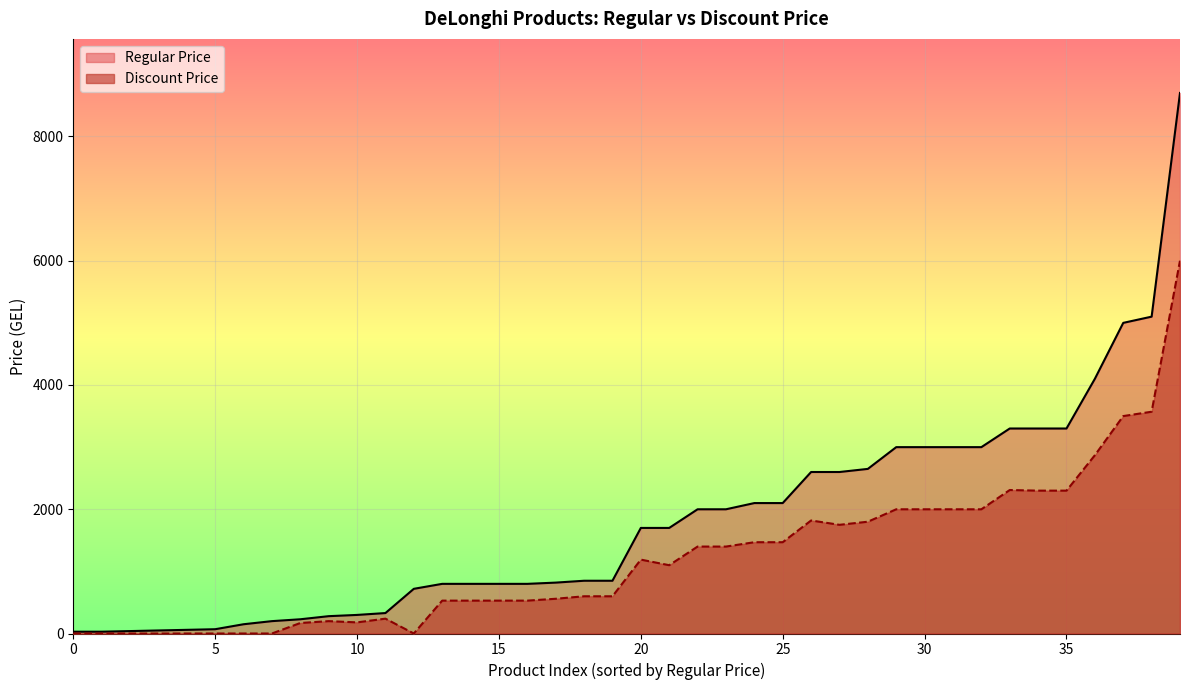

At 22, list the series in order from smallest to largest.

Discount Price, Regular Price